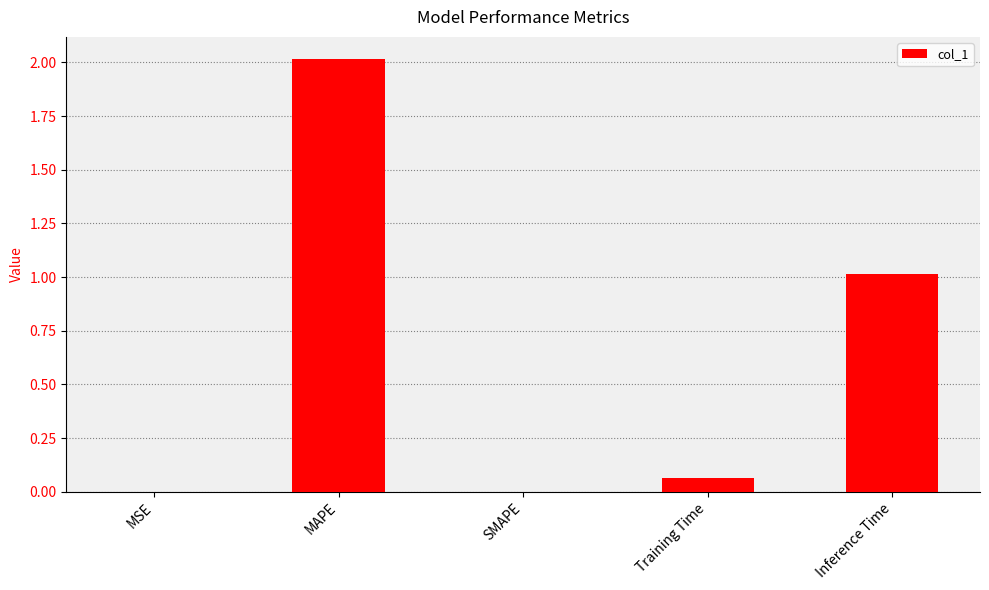

True or false: the data shows 2.7 at MAPE.

False